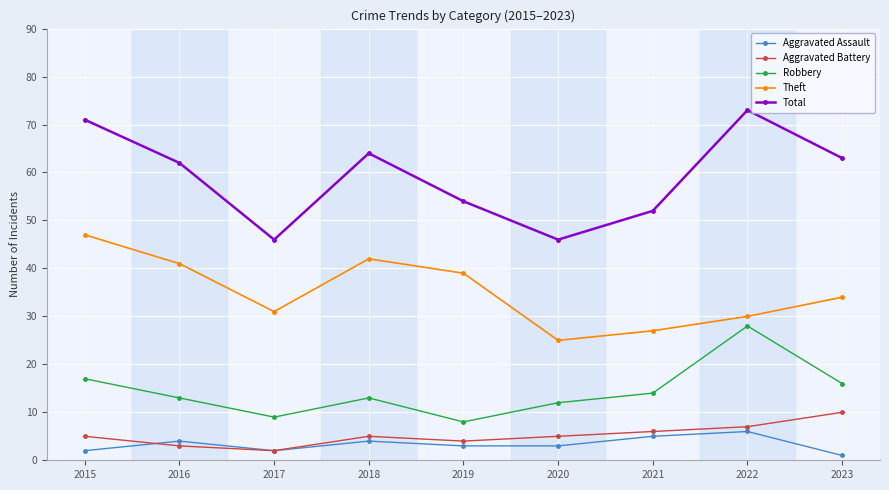

What is the spread (max minus min) of values at 2015?

69